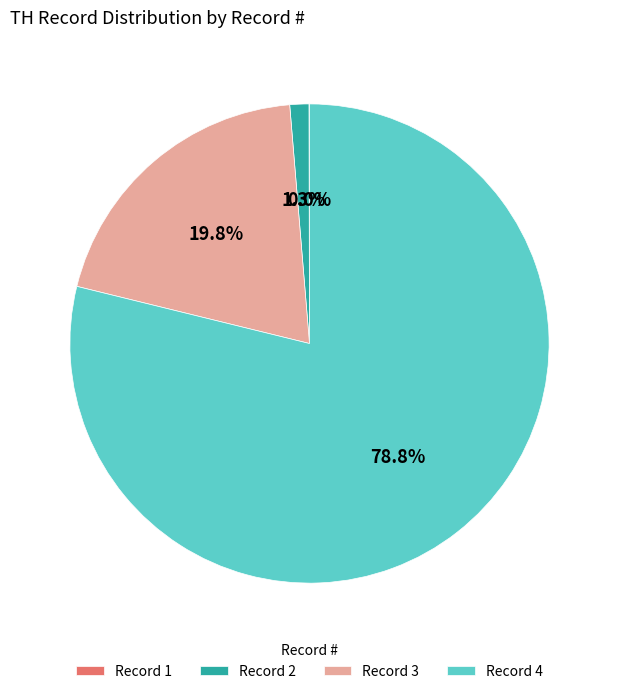

What percentage is the Record 4 slice, to the nearest percent?

79%